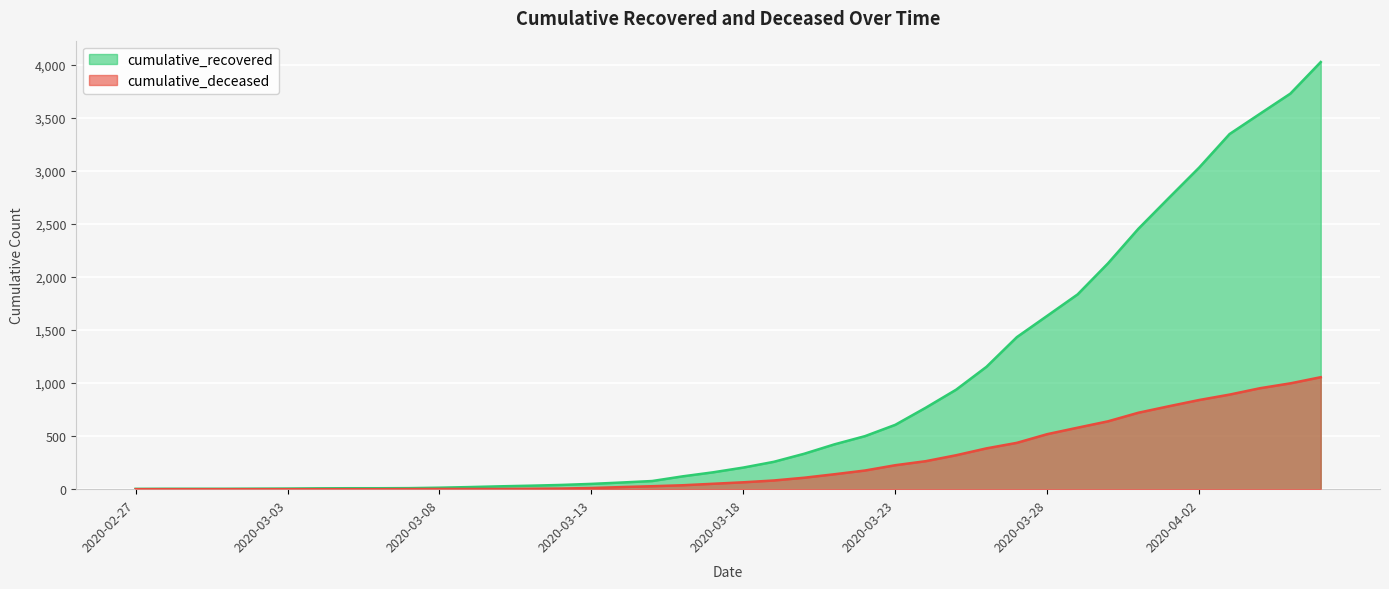

What is the label of the 14th point from the right?

2020-03-24